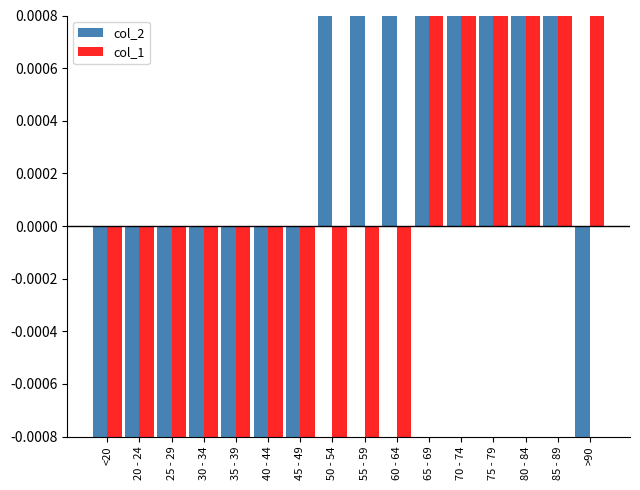

What is the approximate value of col_2 at 40 - 44?

-0.1